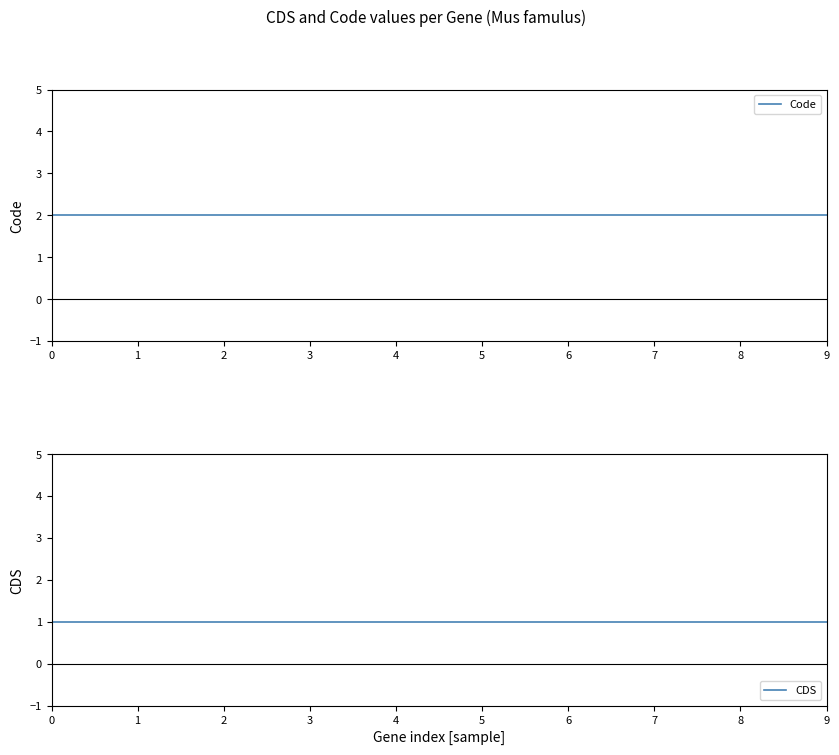

True or false: Code and CDS cross at least once.

False